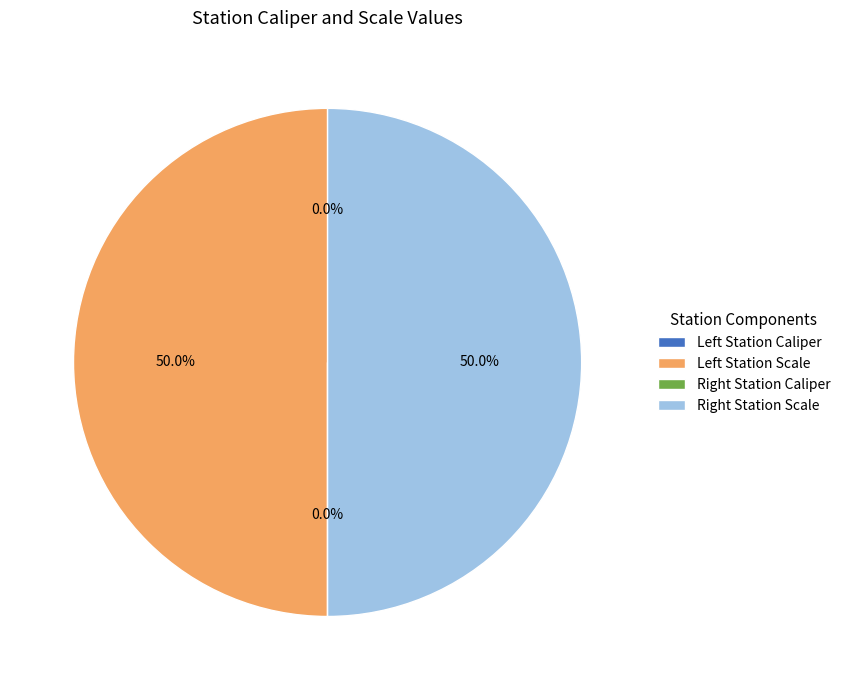

How many segments does this pie chart have?

4